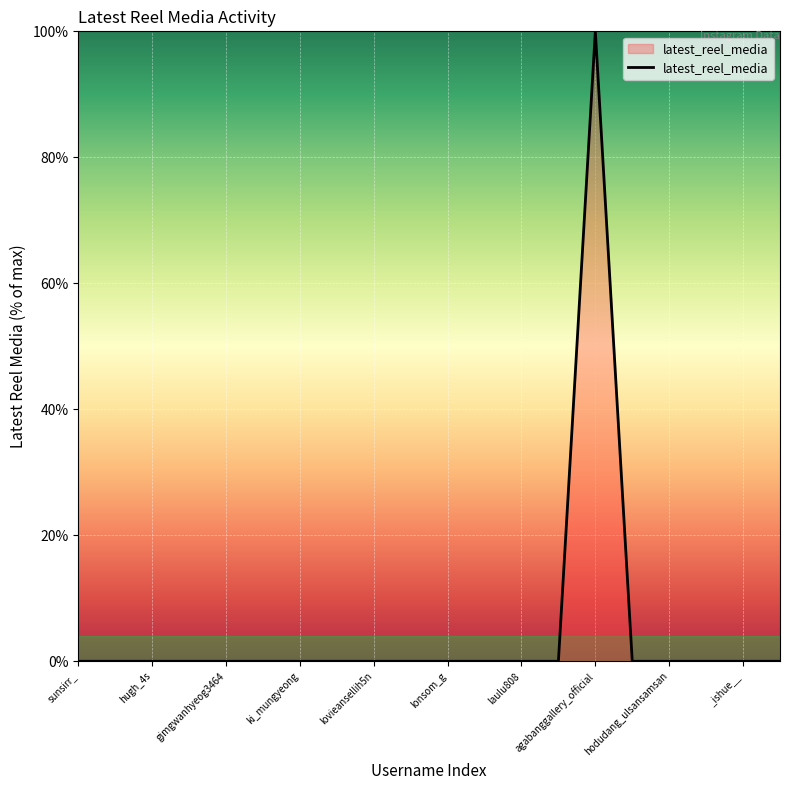

What is the maximum value shown in the chart?

100